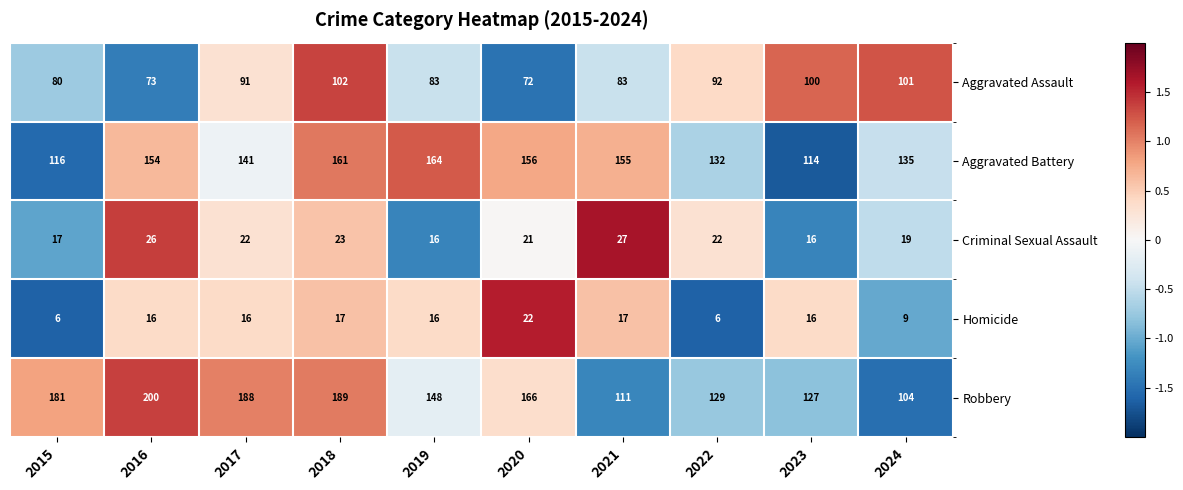

How many categories are shown in the chart?

10